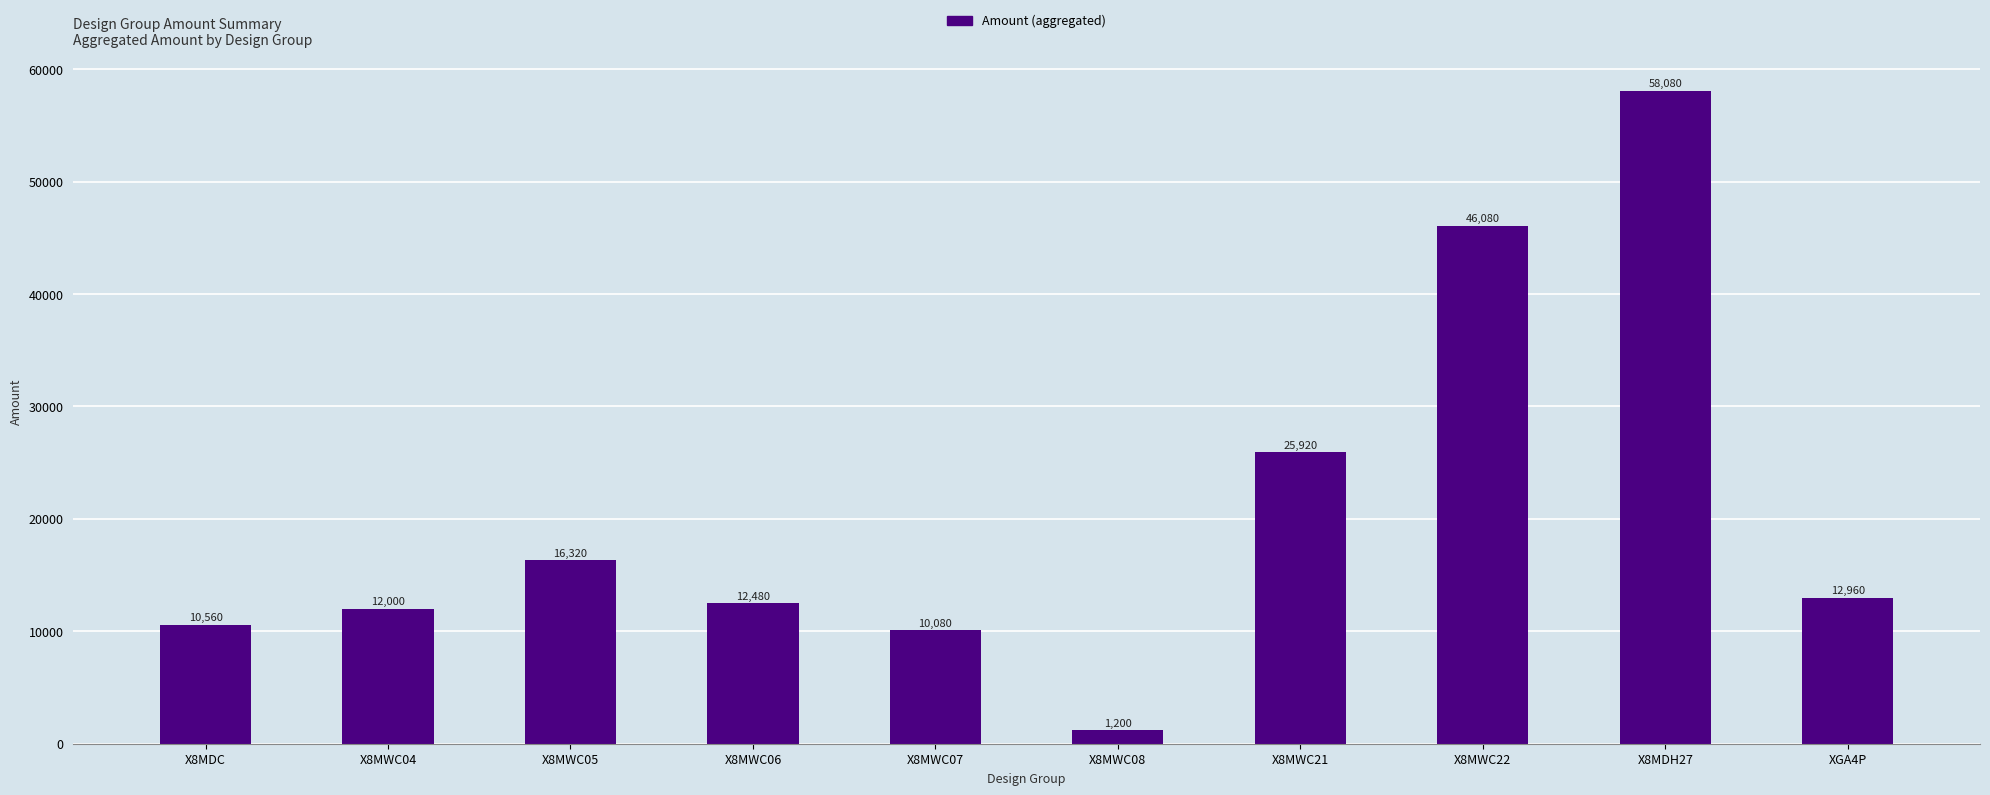

How many series are shown in this chart?

1